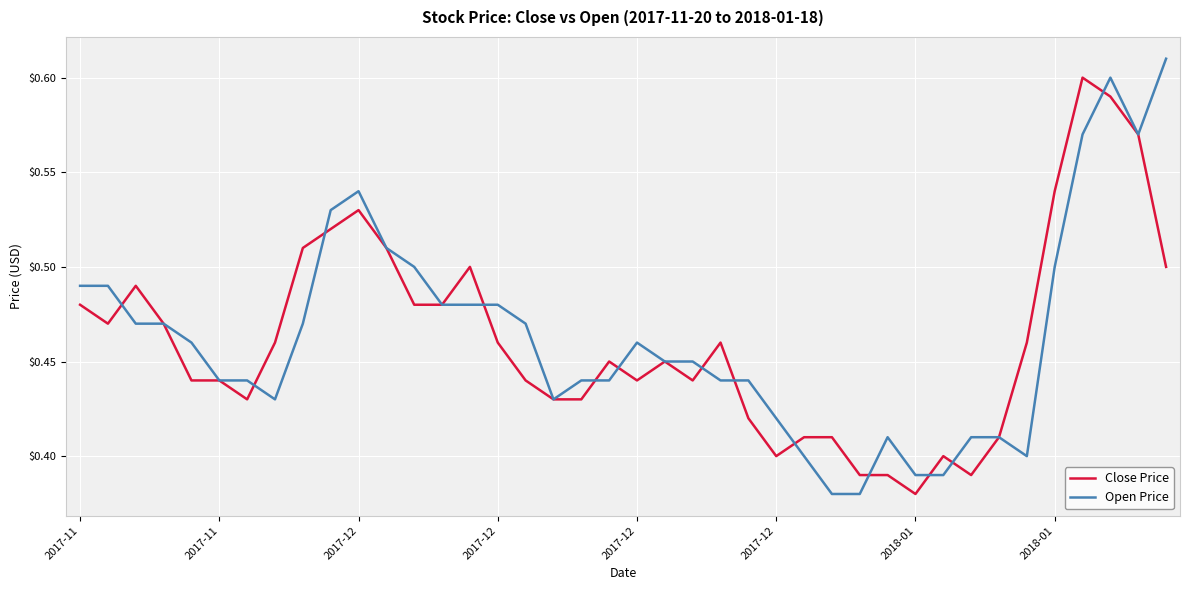

What are all the series names shown in the legend?

Close Price, Open Price